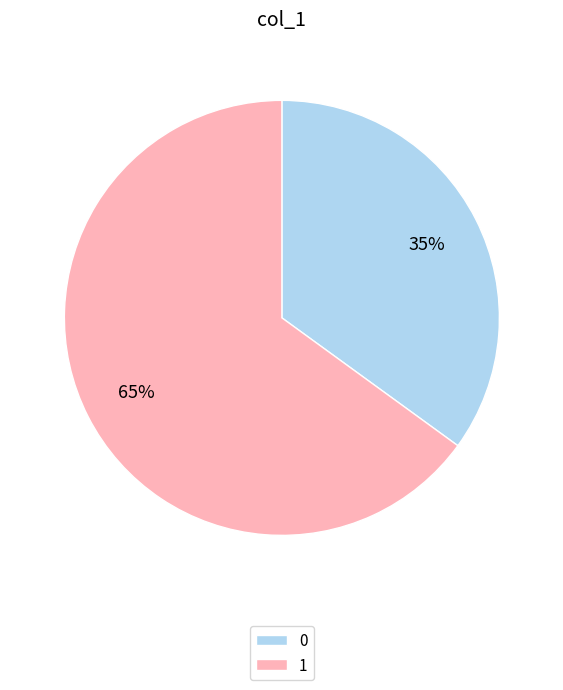

To the nearest percent, what is the difference between the 1 and 0 slice percentages?

30%